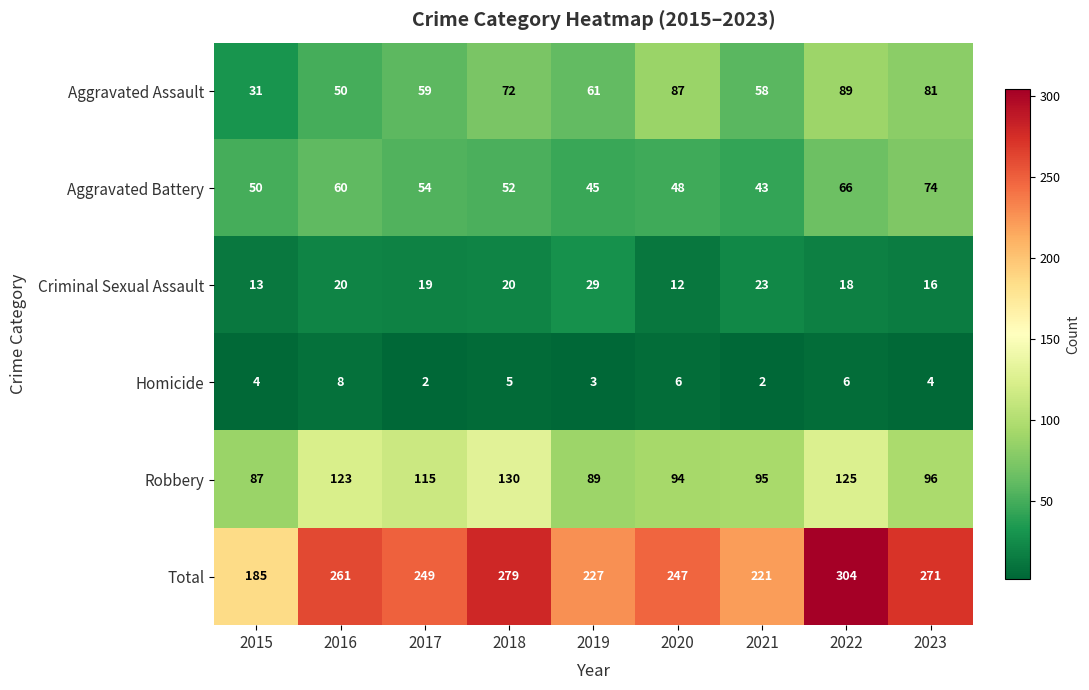

Which series has the largest total across all categories?

Total